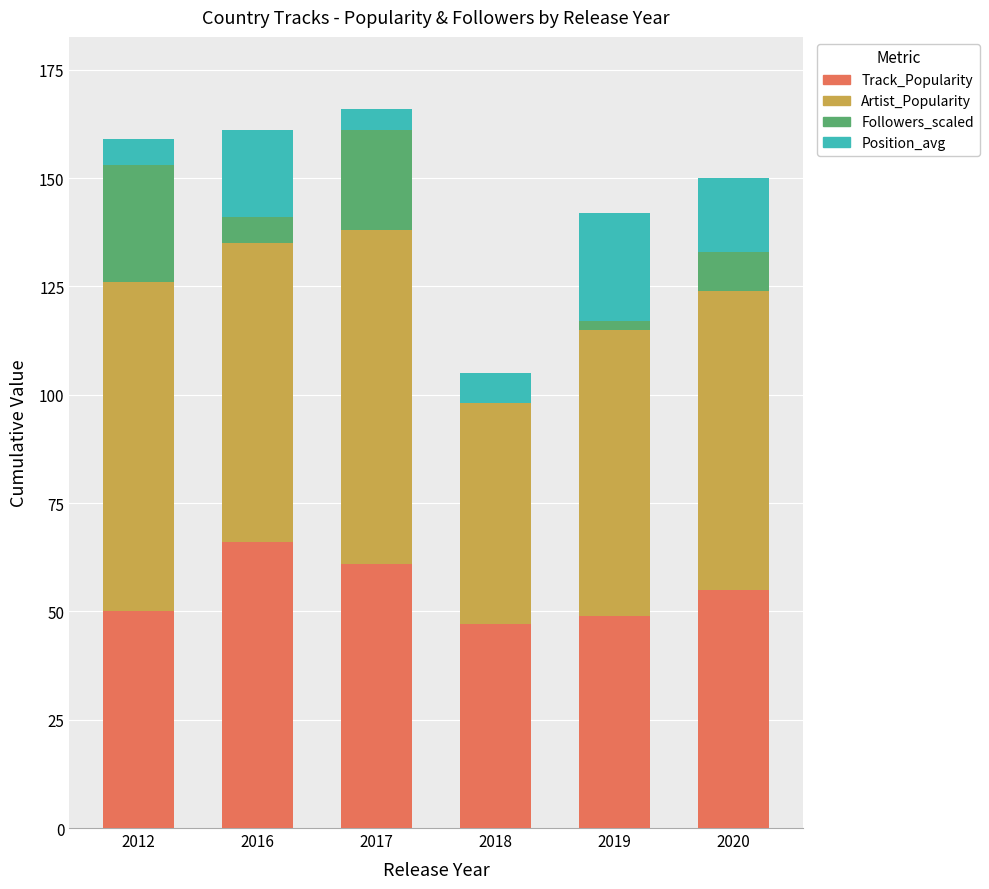

Which category has the highest value in the Track_Popularity series?

2016